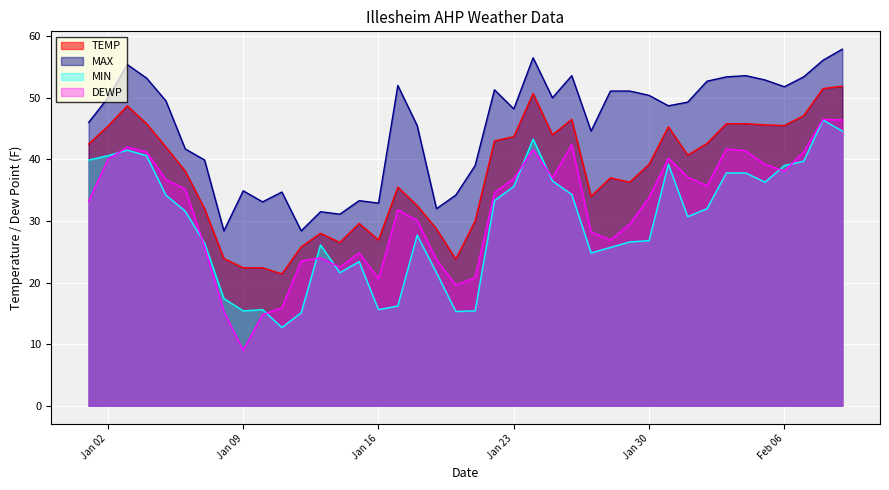

True or false: MAX and DEWP cross at least once.

False